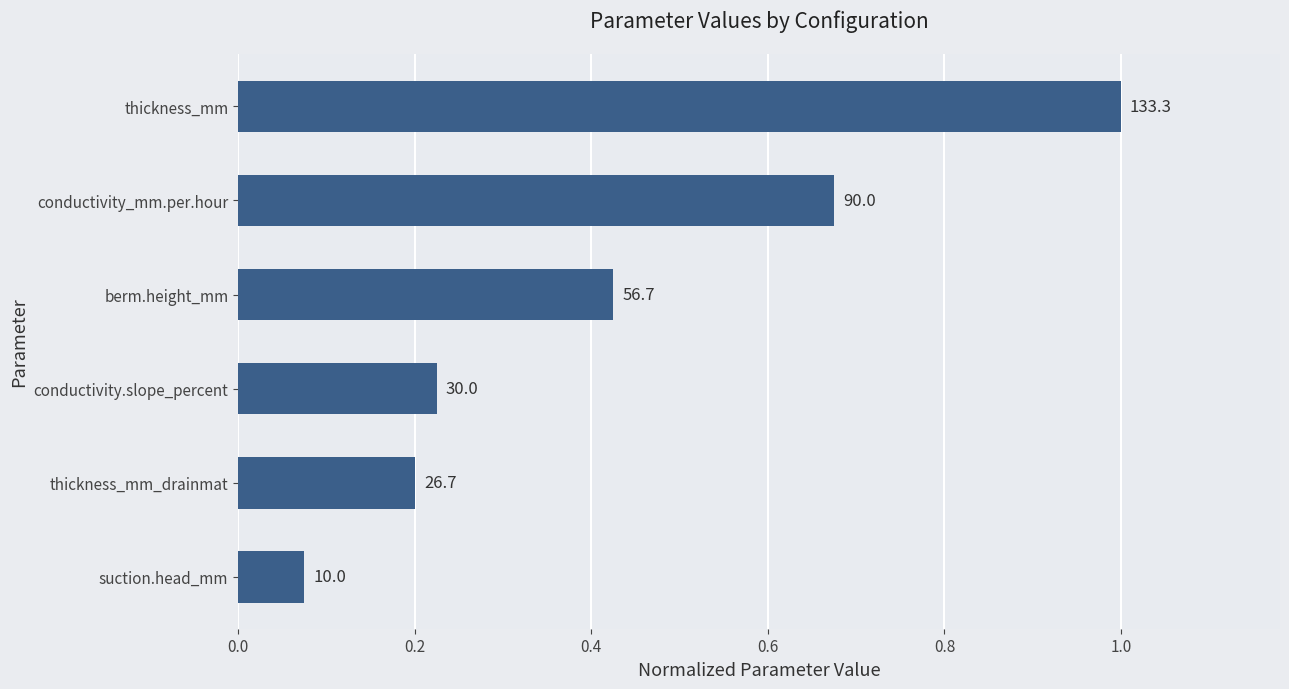

What is the sum of all values?

2.6